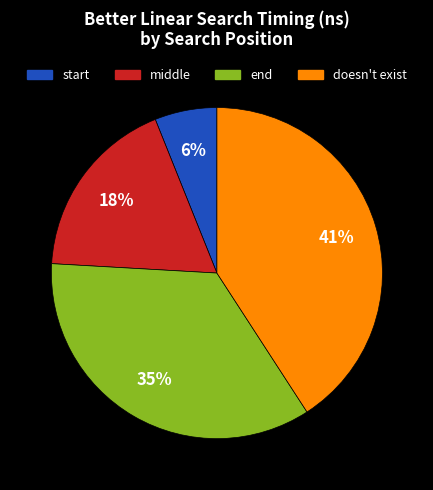

Rank the categories by value from lowest to highest.

start, middle, end, doesn't exist